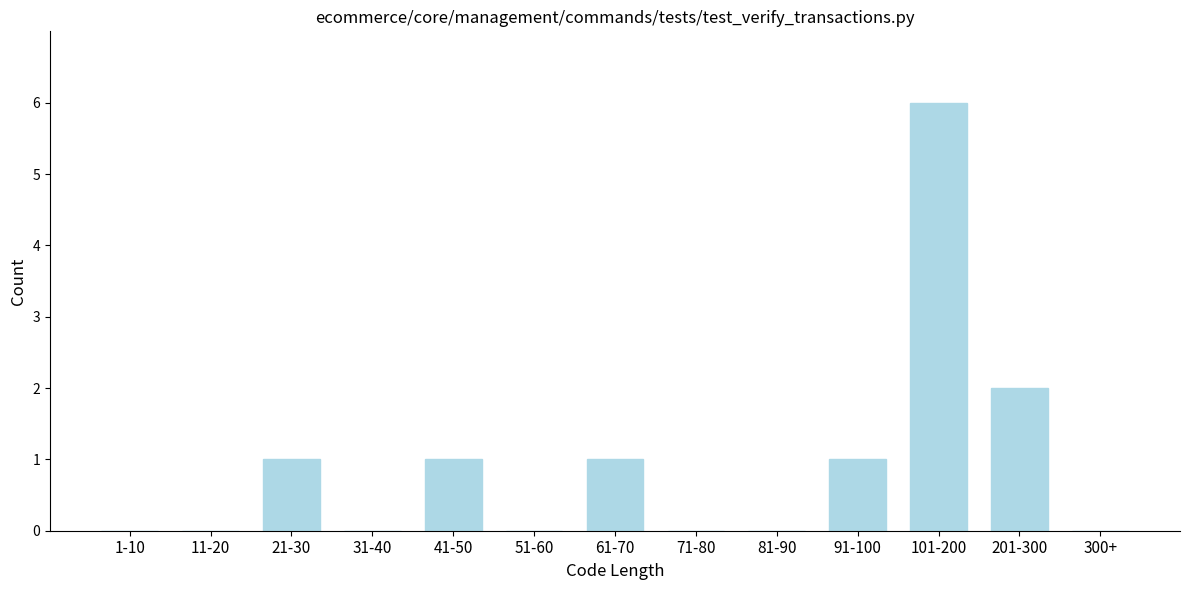

Reading left to right, list all the values displayed in this chart.

1-10=0	11-20=0	21-30=1	31-40=0	41-50=1	51-60=0	61-70=1	71-80=0	81-90=0	91-100=1	101-200=6	201-300=2	300+=0